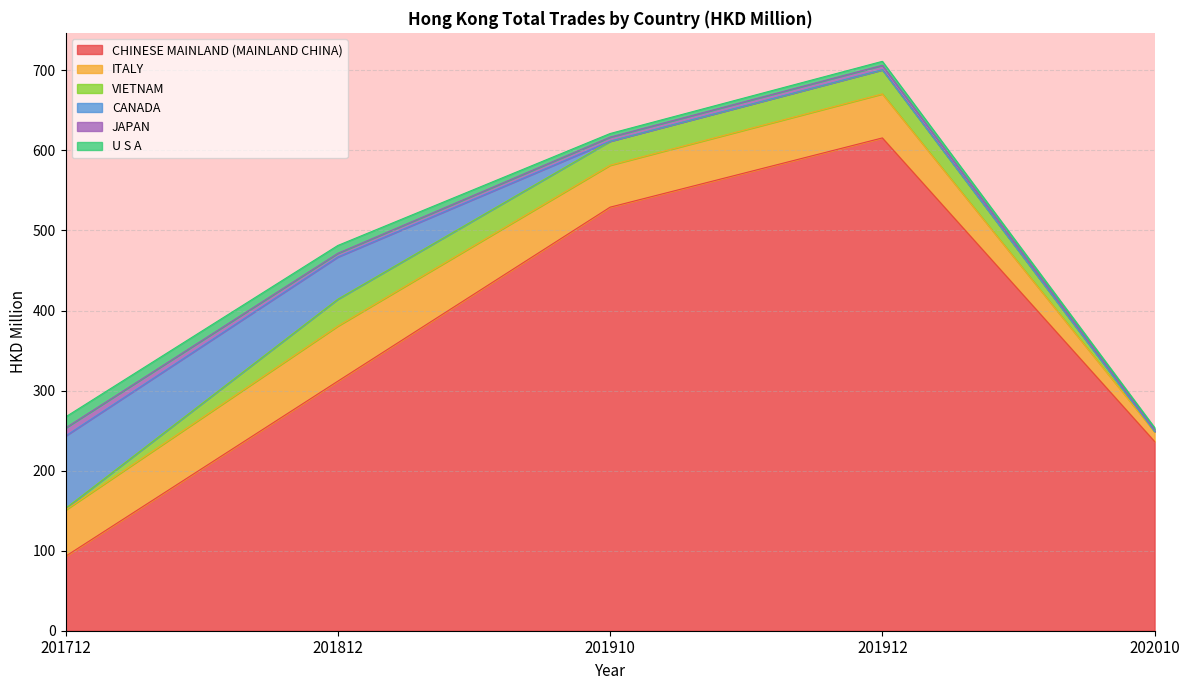

Reading left to right, transcribe all the data shown in this chart.

CHINESE MAINLAND (MAINLAND CHINA): 201712=93.0	201812=311.7	201910=529.1	201912=615.6	202010=236.4
ITALY: 201712=57.8	201812=68.9	201910=52.4	201912=55.0	202010=12.0
VIETNAM: 201712=2.0	201812=33.5	201910=29.9	201912=29.9	202010=0.6
CANADA: 201712=90.5	201812=52.8	201910=0.1	201912=0.3	202010=0.0
JAPAN: 201712=10.0	201812=4.6	201910=5.0	201912=5.5	202010=2.1
U S A: 201712=13.8	201812=9.8	201910=4.5	201912=5.0	202010=2.7